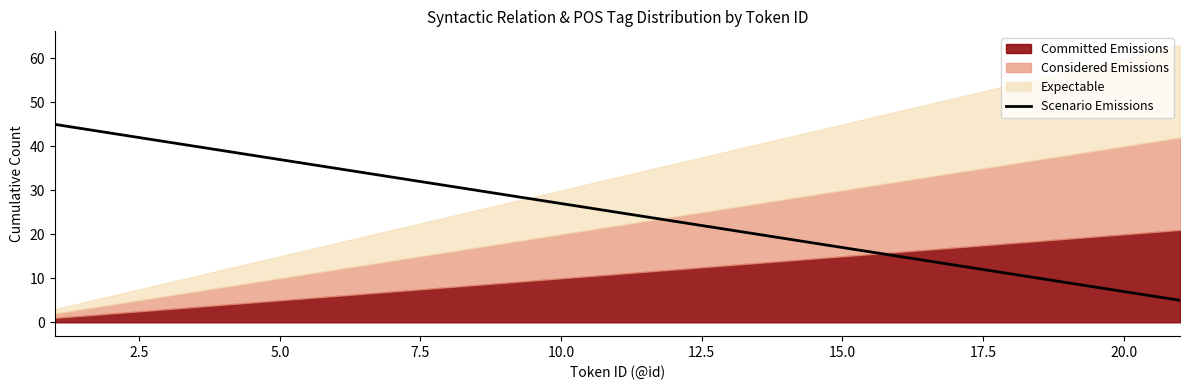

True or false: Scenario Emissions has a value of 23 at 5.0.

False